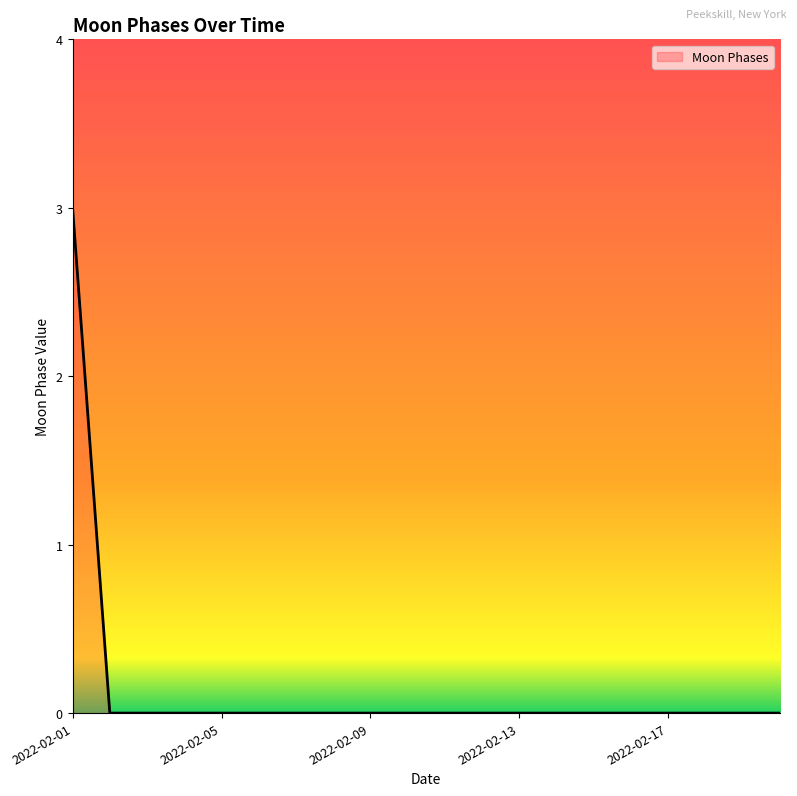

What is the greatest value displayed?

3